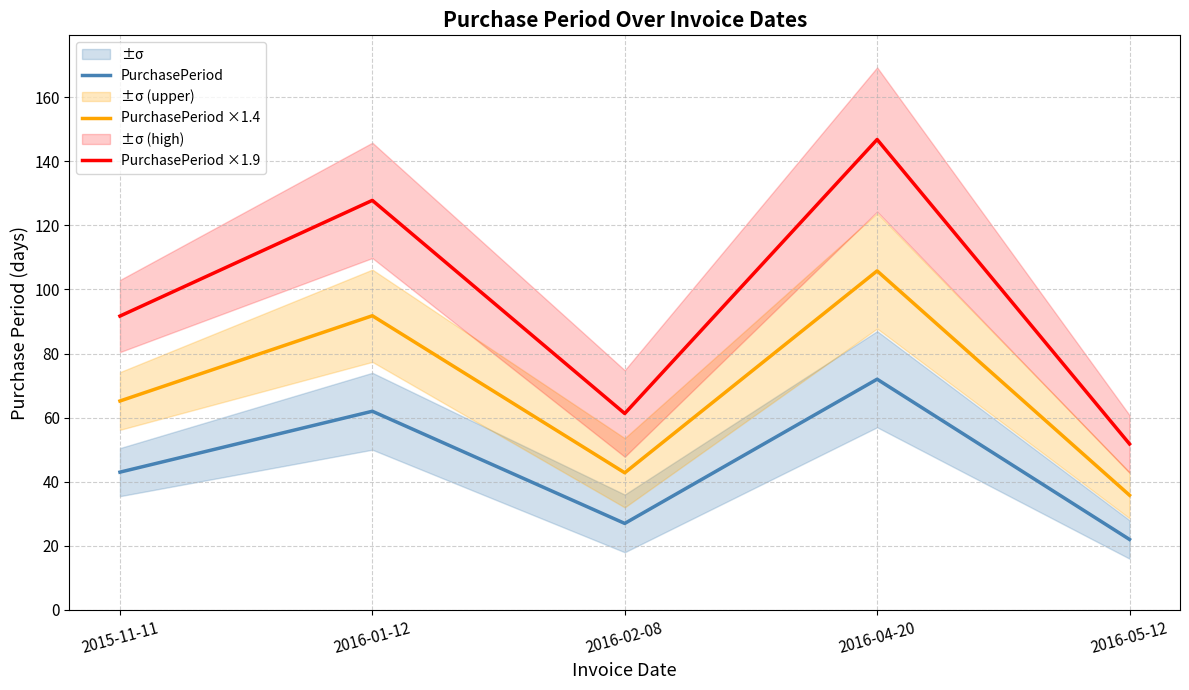

What is the sum of the PurchasePeriod ×1.9 values at 2015-11-11 and 2016-04-20?

238.5